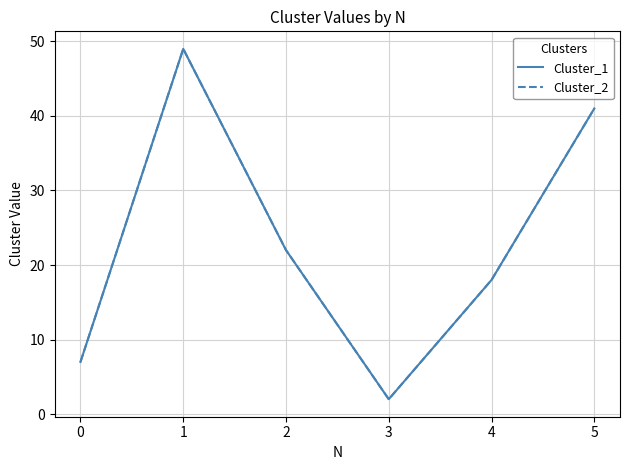

What is the maximum value for Cluster_1?

49